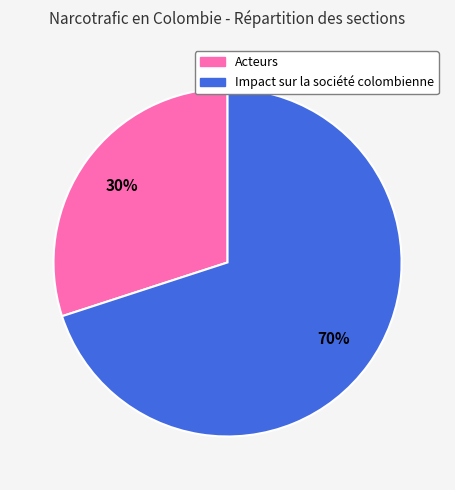

Which category has the biggest portion of the pie?

Impact sur la société colombienne